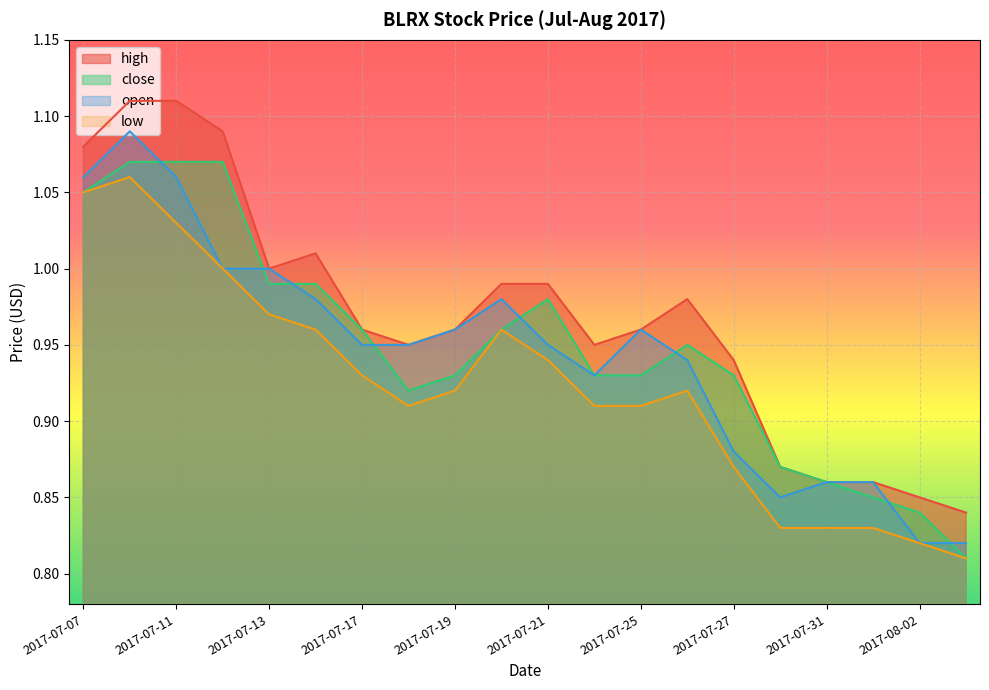

Rank the series by their maximum value, from highest to lowest.

high, open, close, low